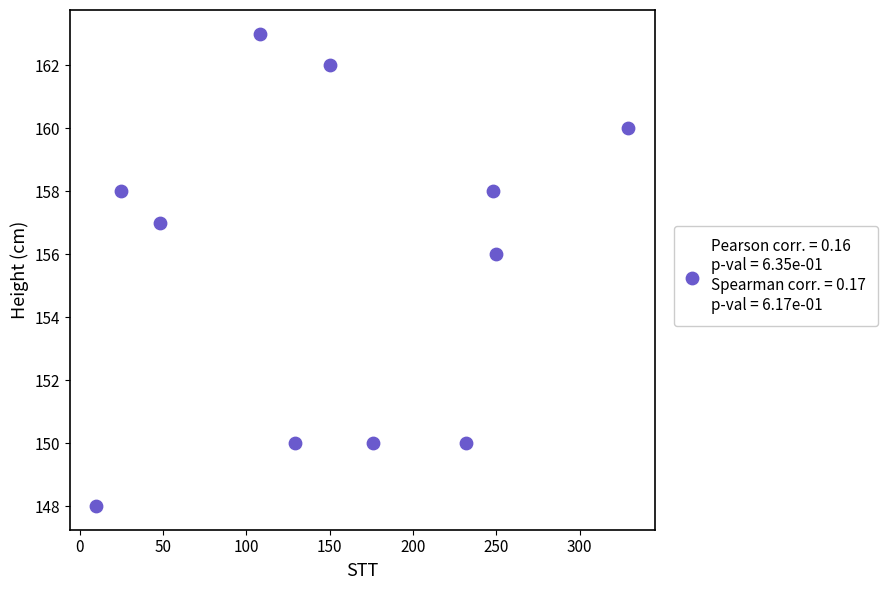

What is the average X value?

155